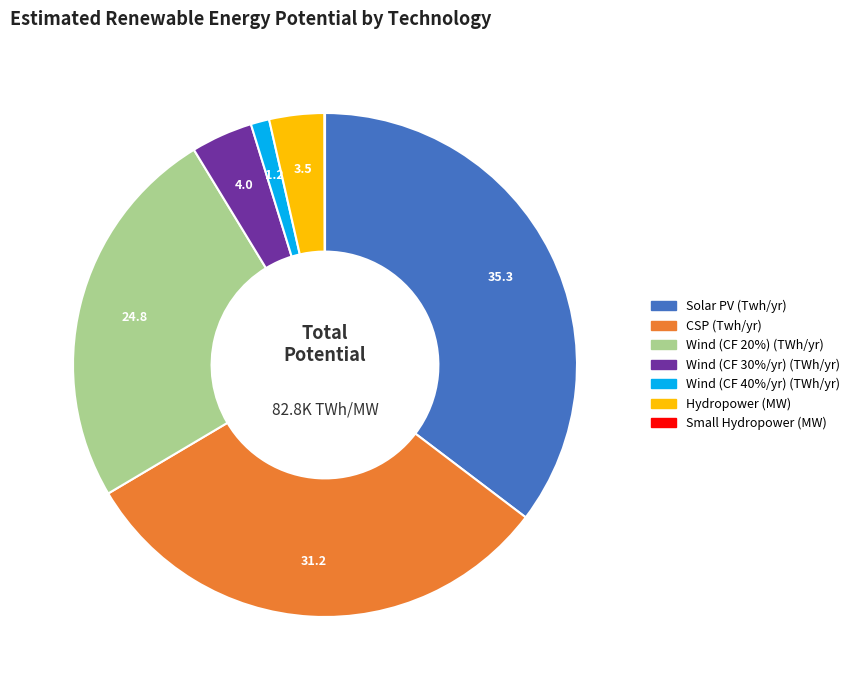

Which has a higher value, CSP (Twh/yr) or Wind (CF 20%) (TWh/yr)?

CSP (Twh/yr)